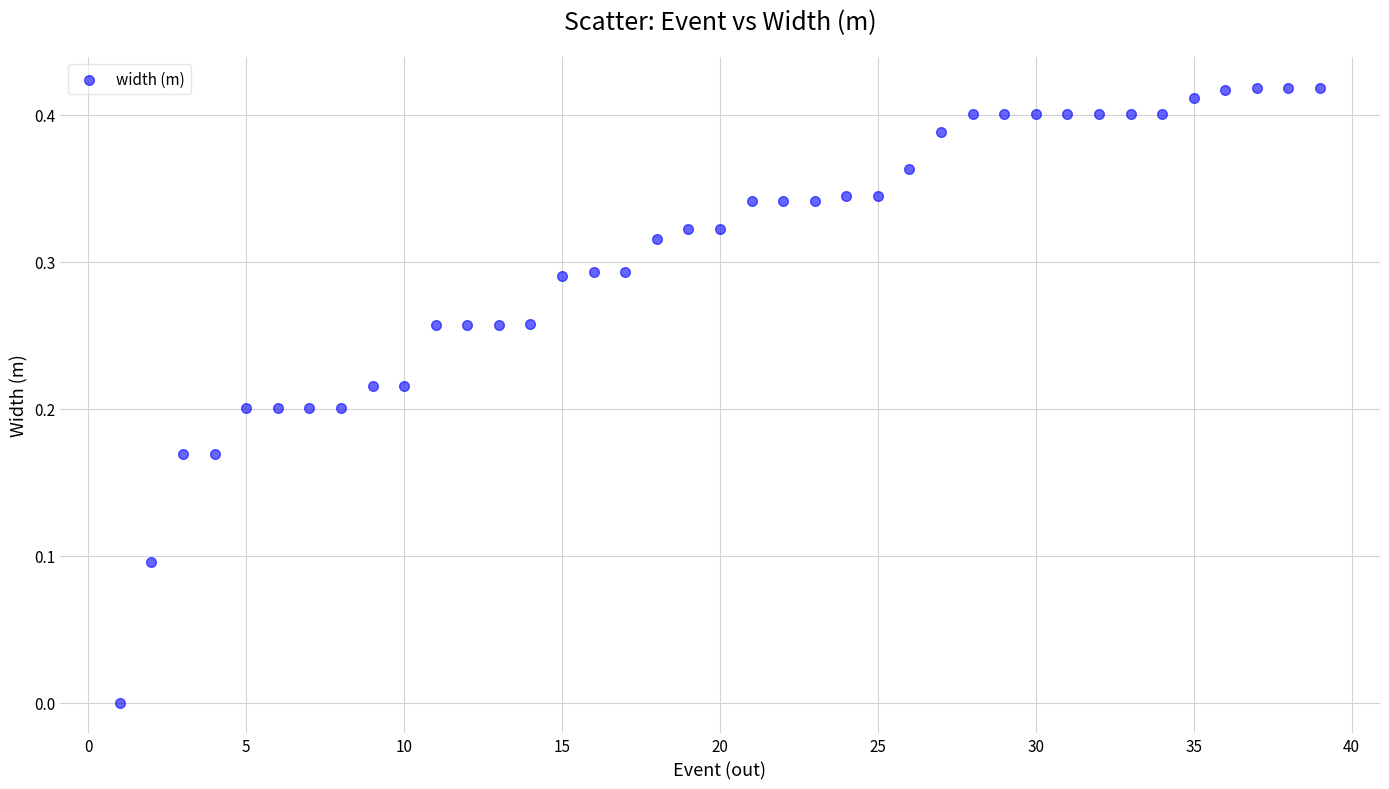

What is the range of X values (max minus min)?

38.0